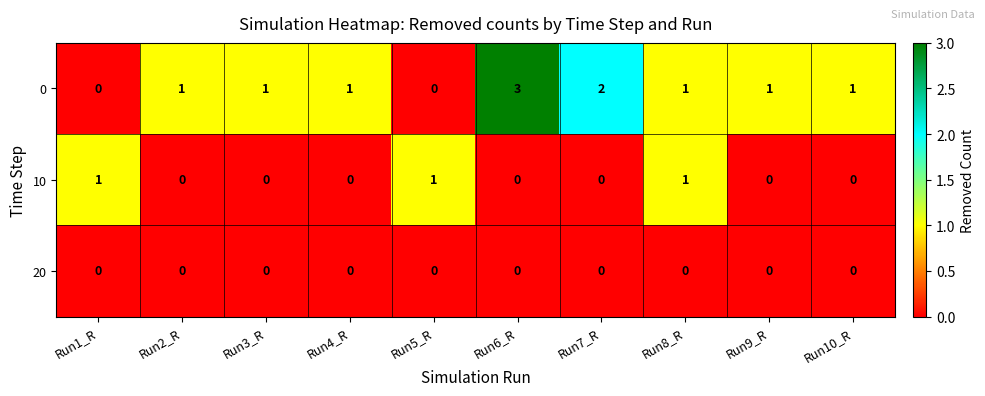

Reading left to right, what are all the values shown in this chart?

0: 0	1	1	1	0	3	2	1	1	1
10: 1	0	0	0	1	0	0	1	0	0
20: 0	0	0	0	0	0	0	0	0	0